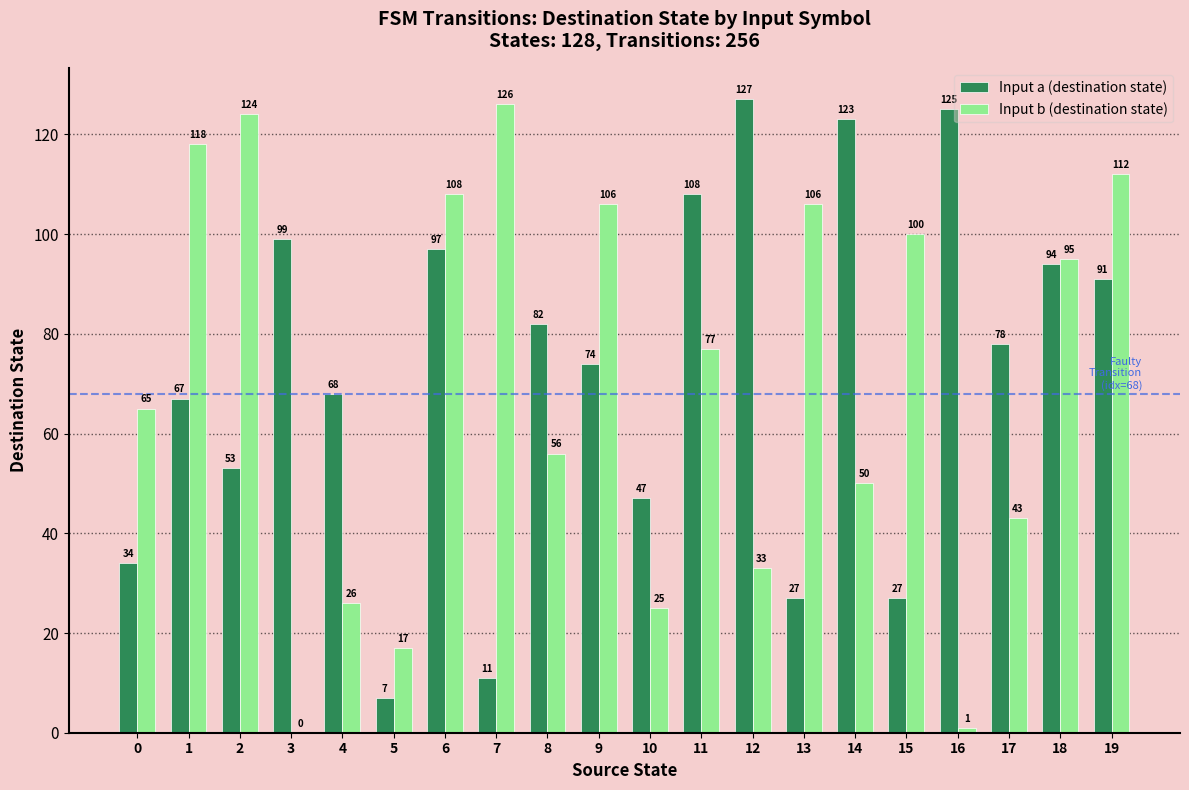

What is the spread (max minus min) of values at 9?

32